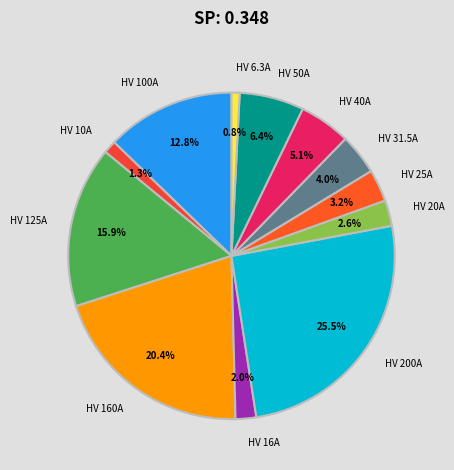

Which category has the biggest portion of the pie?

HV 200A